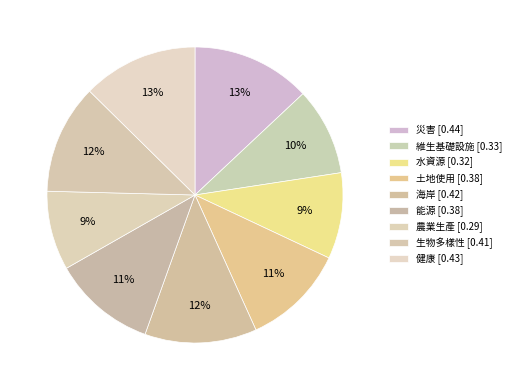

Count the number of slices in the pie.

9